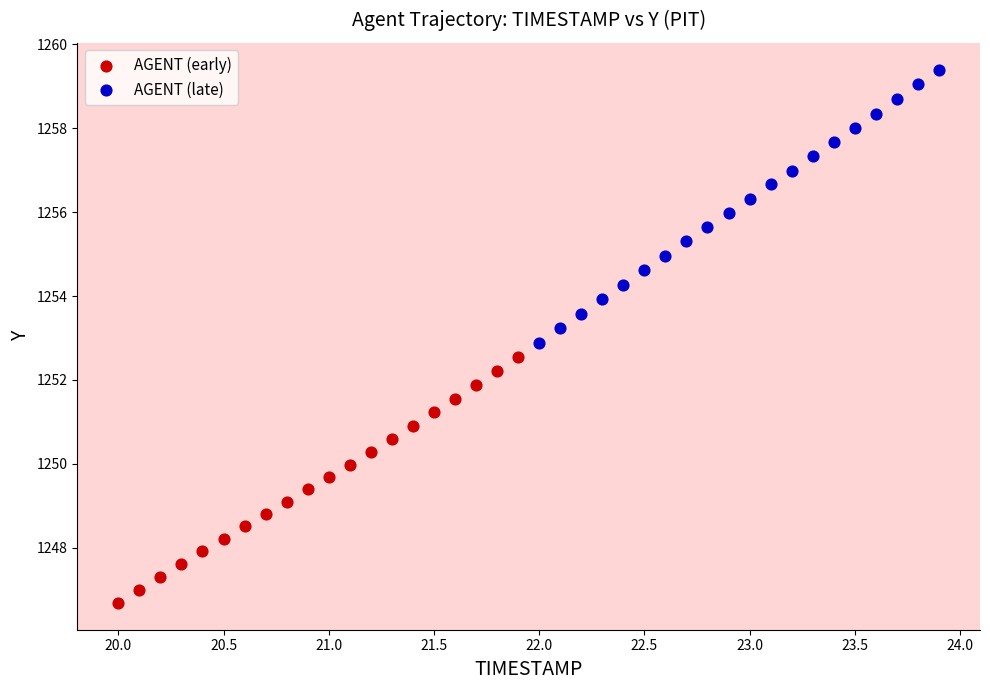

What are all the series names shown in the legend?

AGENT (early), AGENT (late)